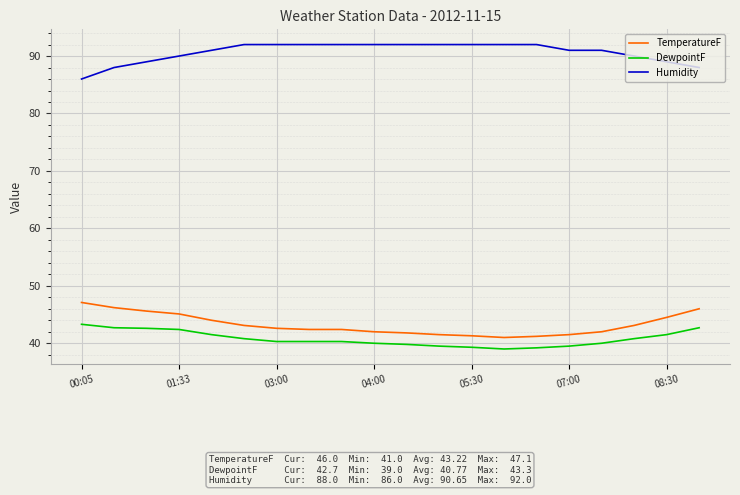

True or false: DewpointF and Humidity cross at least once.

False